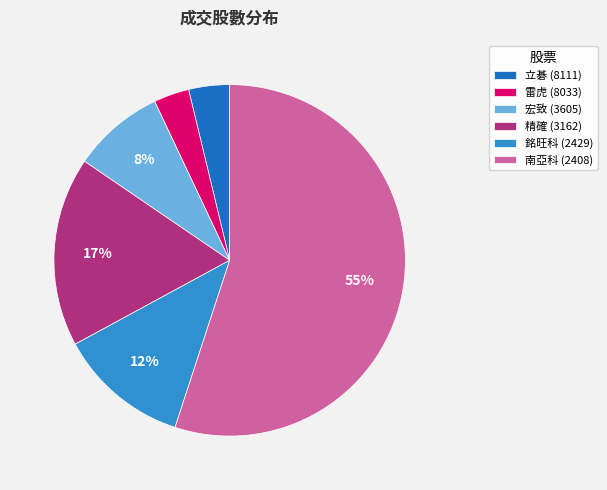

To the nearest percent, what is the average slice percentage?

17%